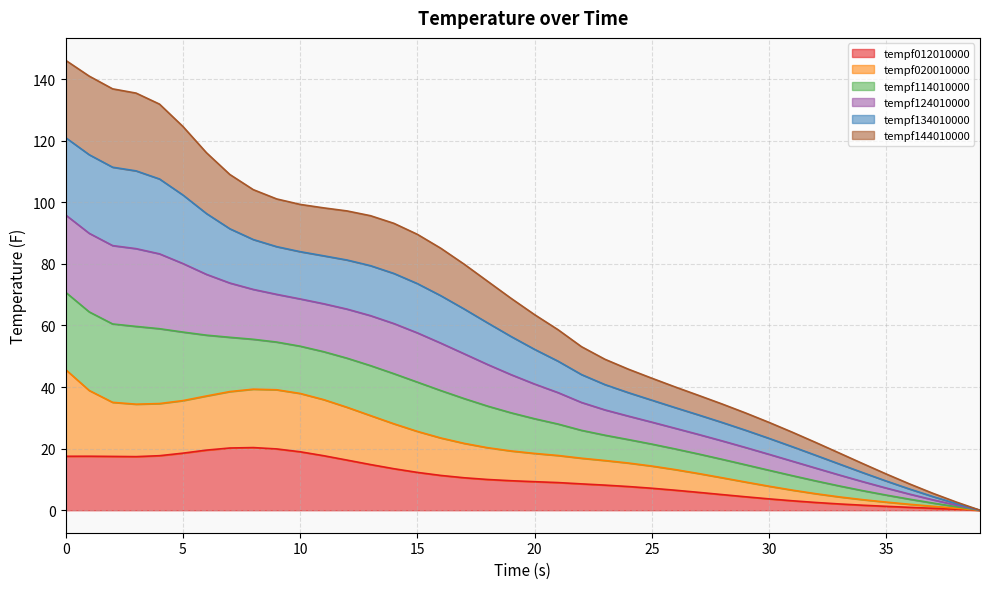

Does the chart have visible grid lines?

Yes